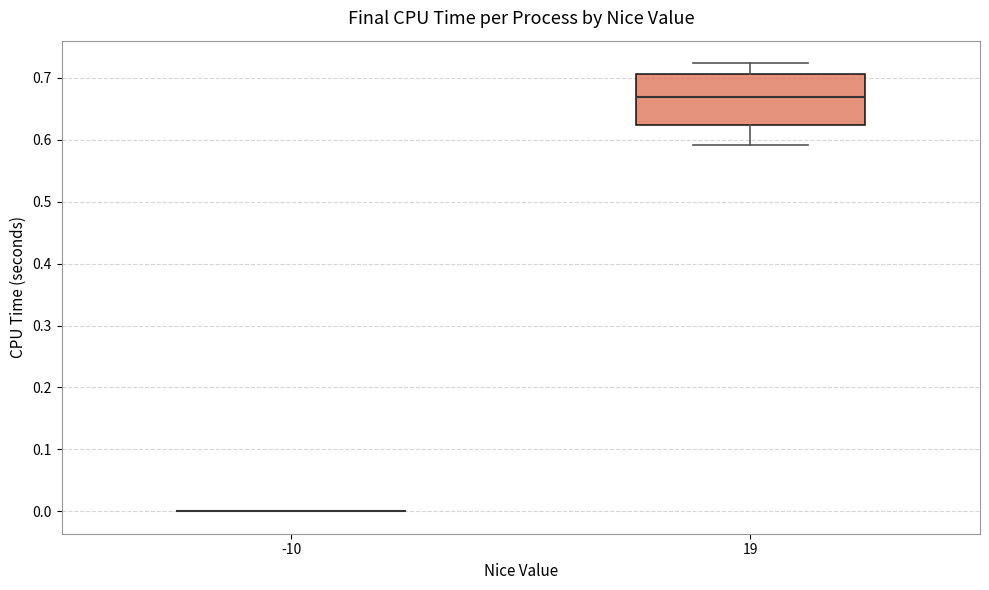

Reading left to right, read every box against the y-axis: the position of its median line, the range the box covers, and the ends of its whiskers. The values are not printed on the chart, so give them approximately, as read against the axis.

-10: box collapsed to a line at 0.00, whiskers 0.00 to 0.00
19: median 0.67, box 0.62 to 0.71, whiskers 0.59 to 0.72